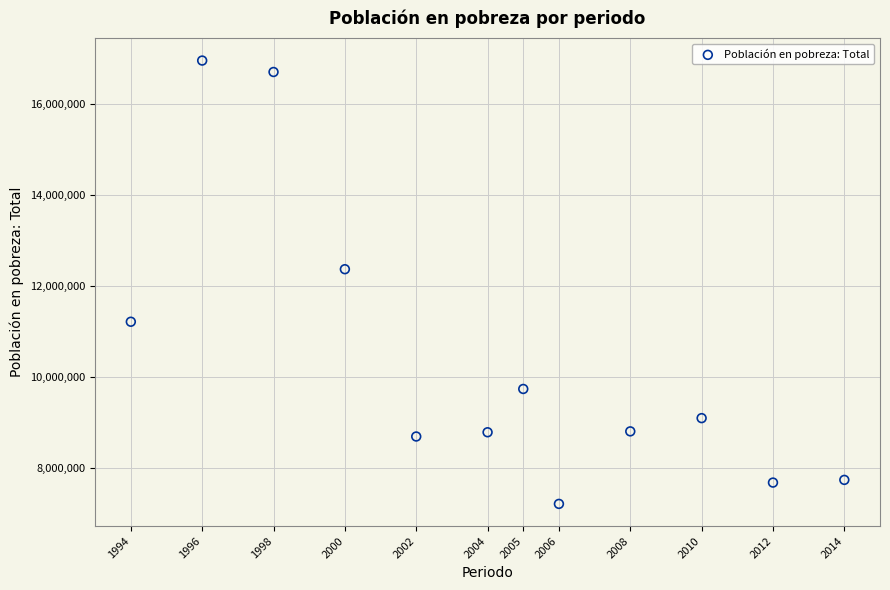

What Y value in the scatter plot is closest to 12080017?

12366404